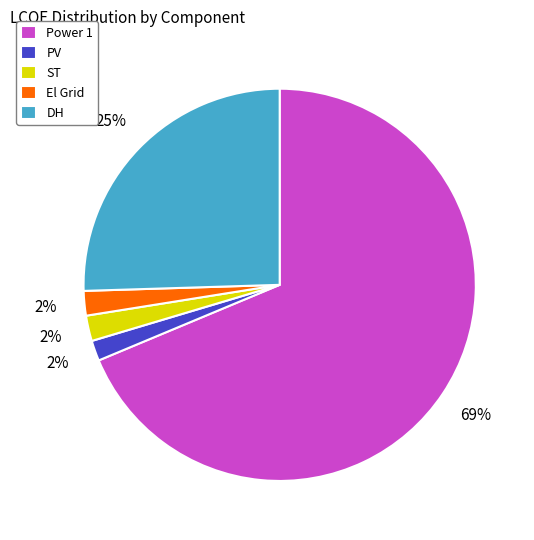

Count the number of slices in the pie.

5